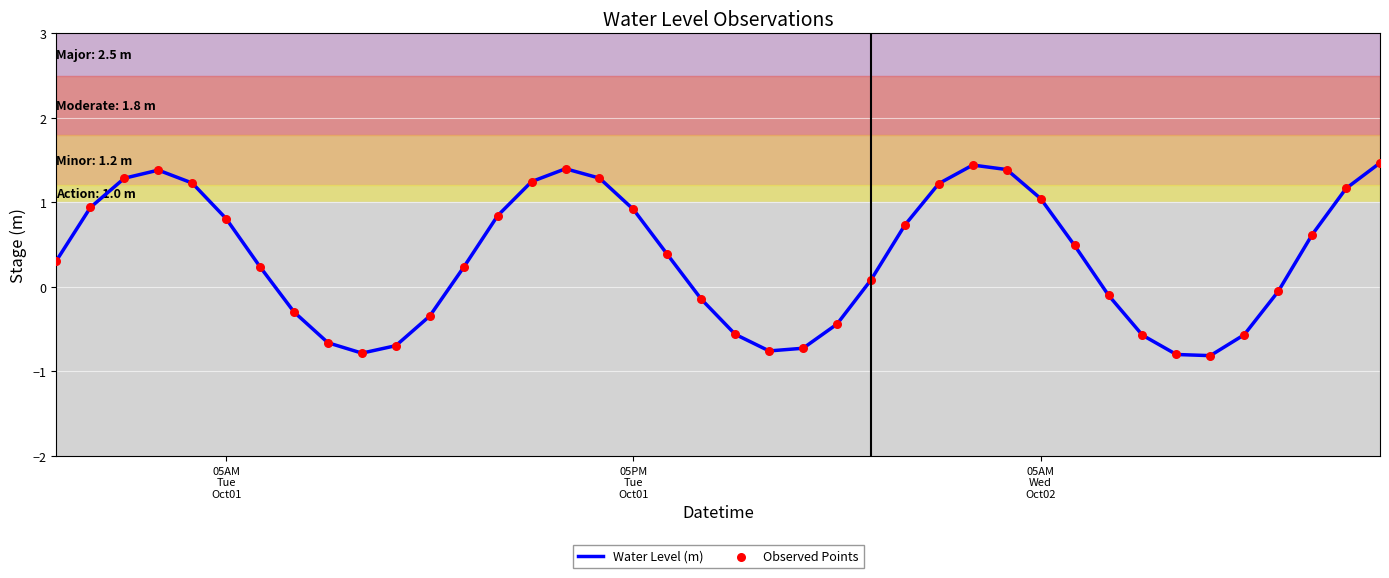

What is the smallest value displayed?

-0.8